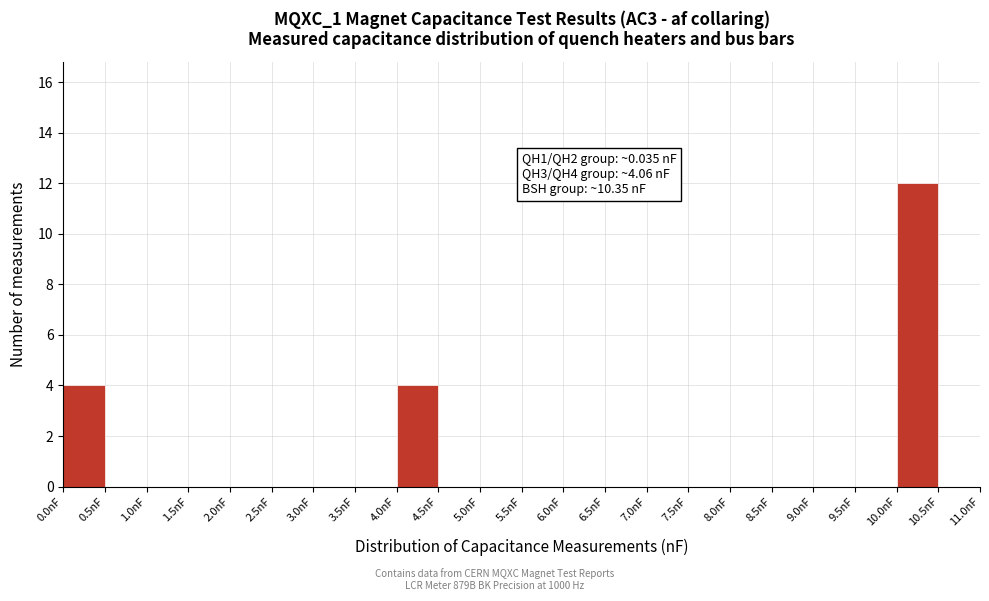

Which range on the x-axis has the tallest bar?

10.0 to 10.5